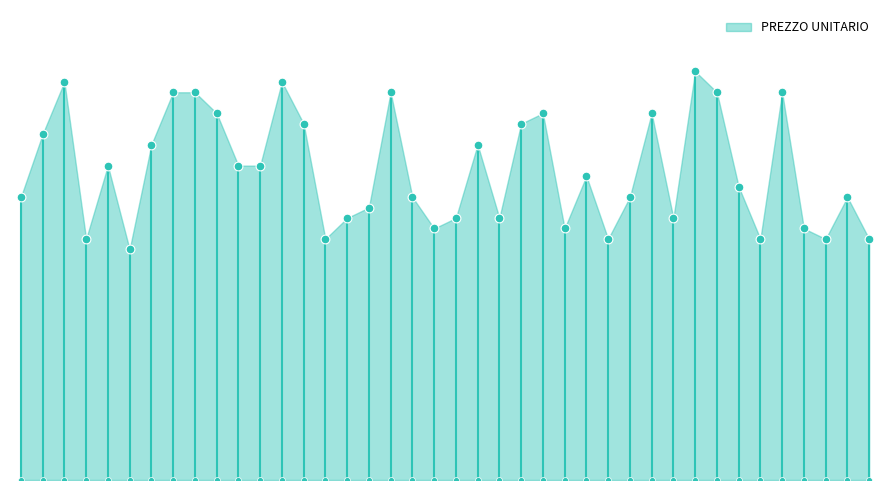

What is the ratio of the value at 110 to the value at 37?

1.5